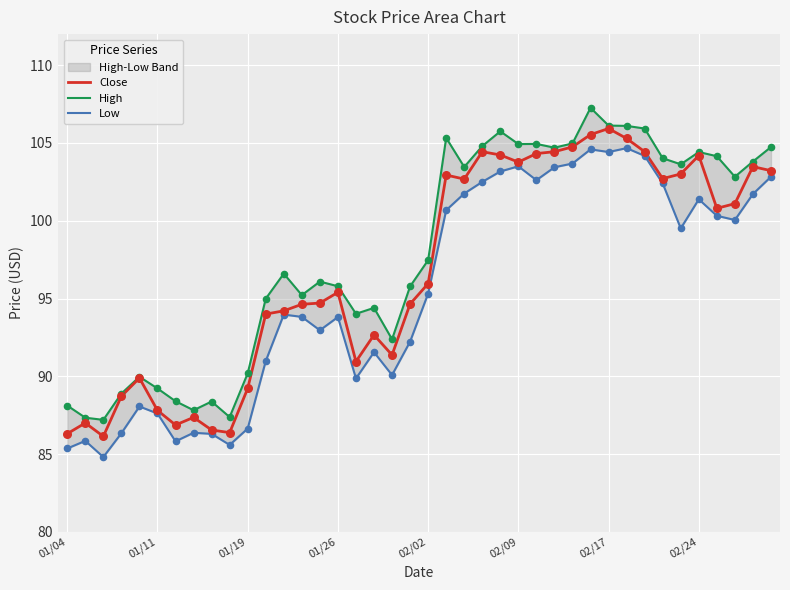

At how many categories does at least one series exceed 105?

6